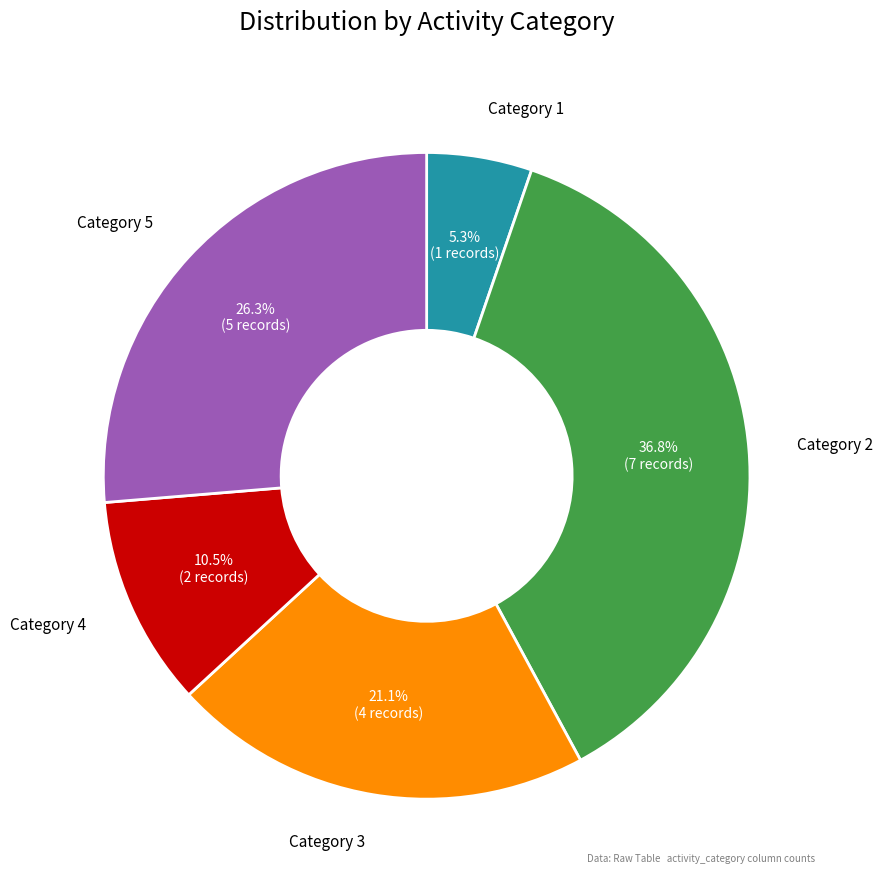

How many segments does this pie chart have?

5